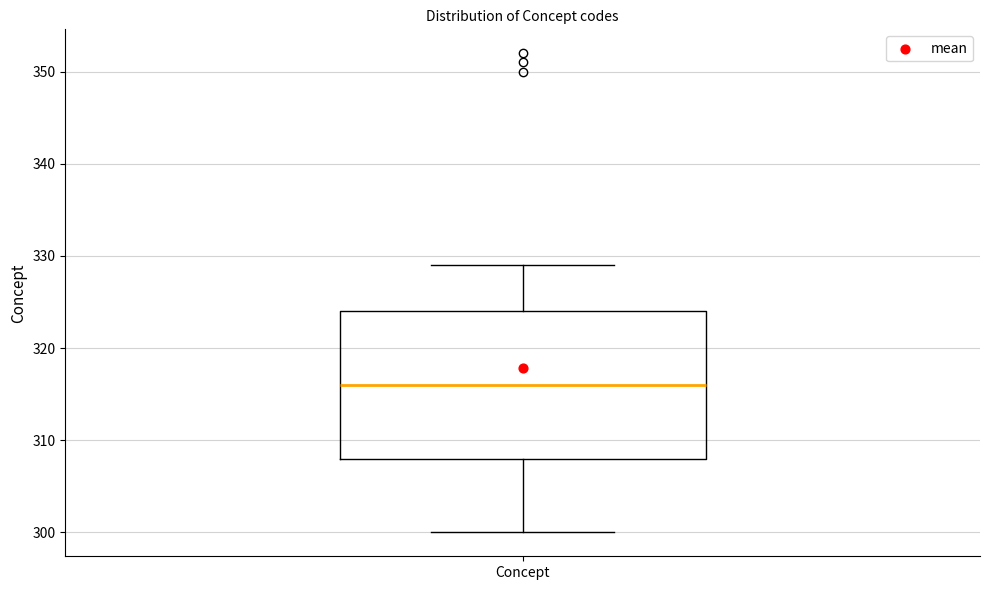

Transcribe this box plot: give where the median line is, the range the box spans, and where the two whiskers end, as read against the y-axis. The values are not printed on the chart, so give them approximately, as read against the axis.

median 316, box 308 to 324, whiskers 300 to 329